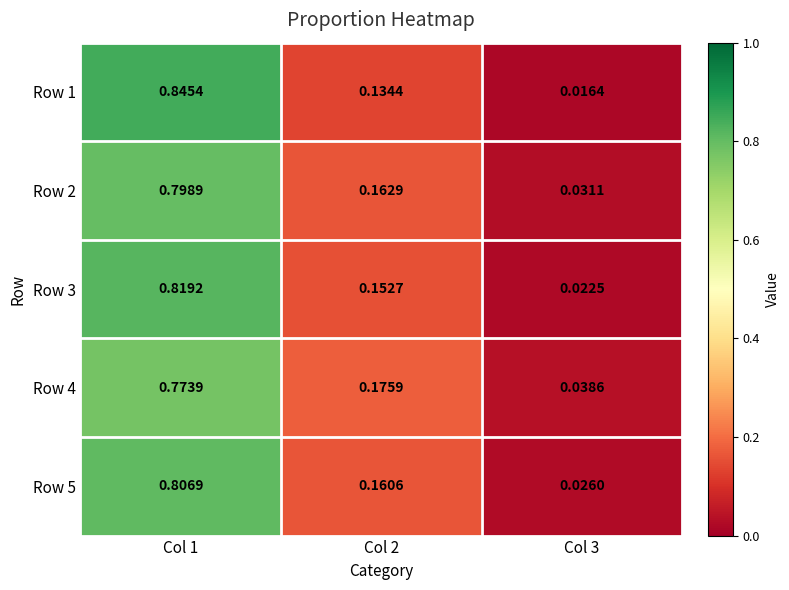

Is the value of Row 1 at Col 2 greater than the value of Row 3 at Col 1?

No